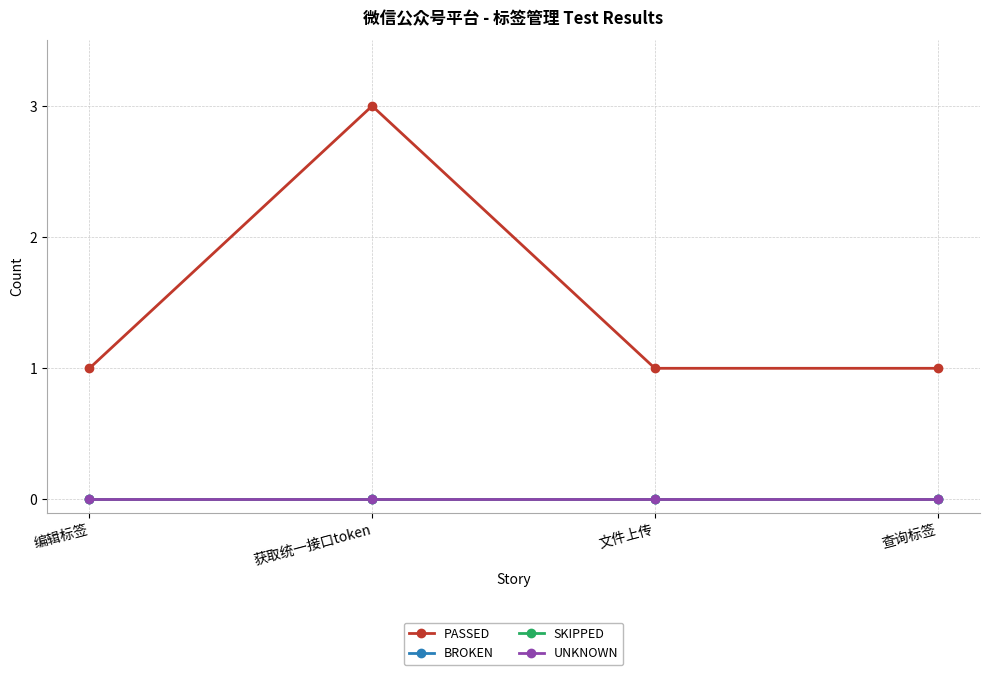

What is the difference between the highest and lowest values at 编辑标签?

1